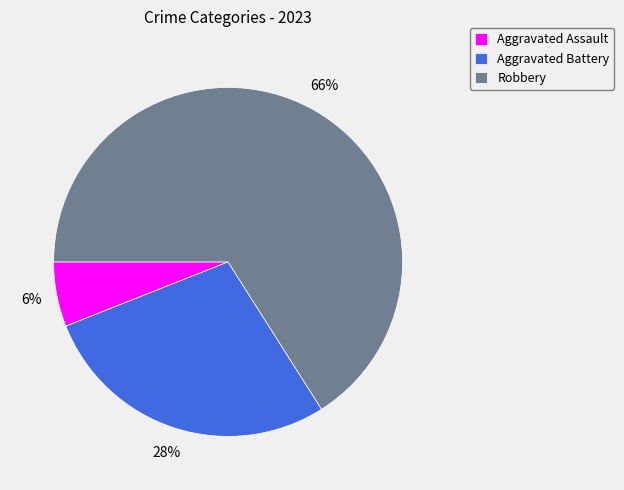

Do Robbery and Aggravated Battery together represent more than half of the pie?

Yes